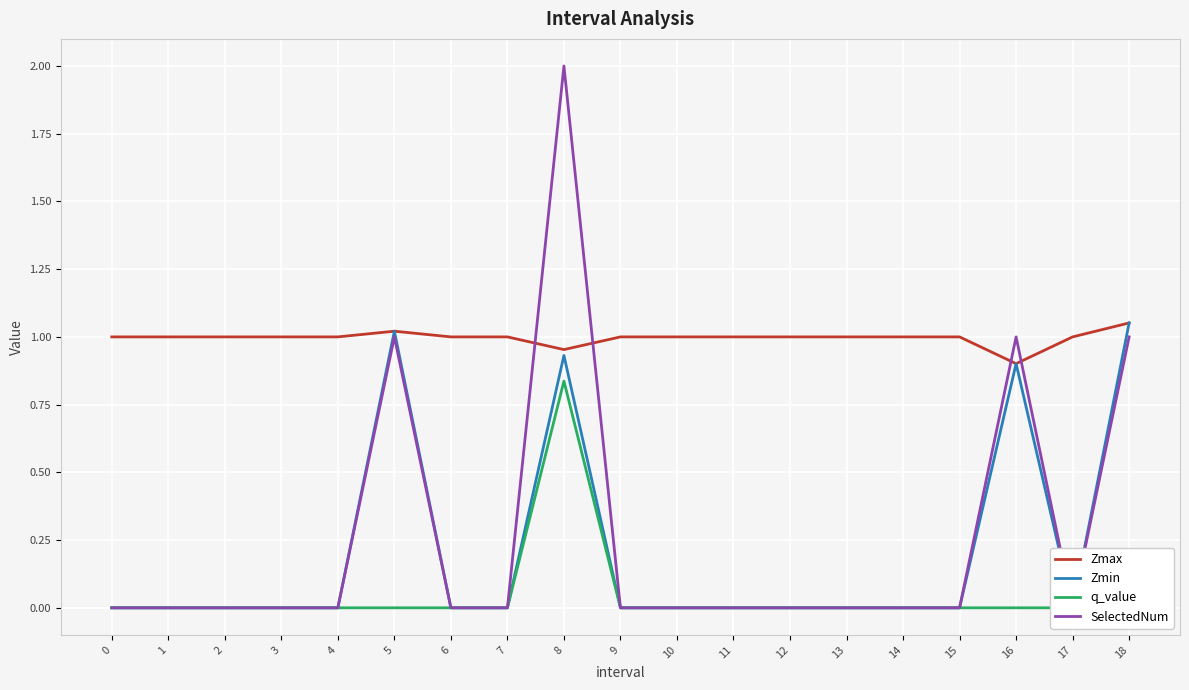

What is the total value across all series at 15?

1.0